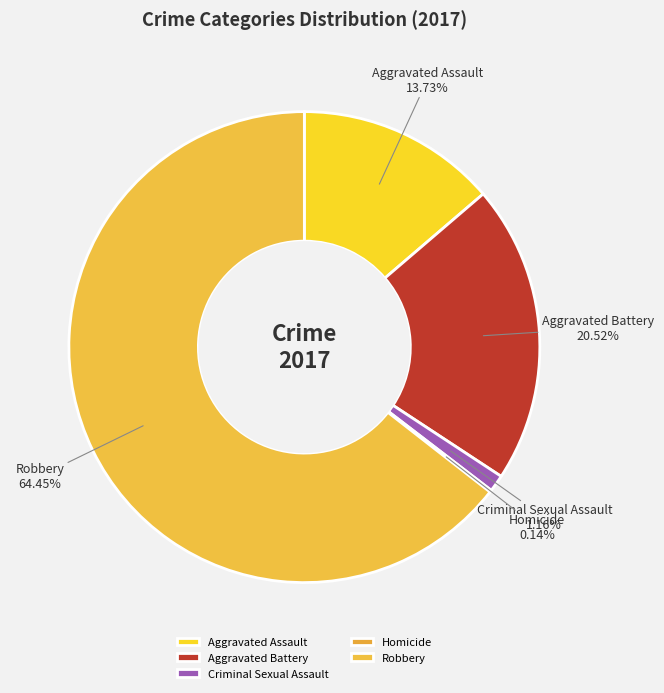

Approximately how many times larger is the value at Robbery compared to Aggravated Assault?

4.7